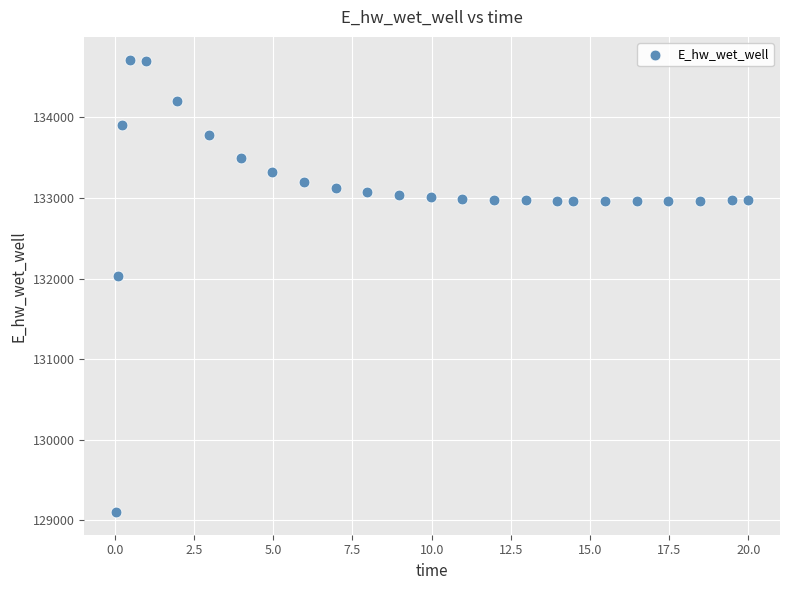

What Y value in the scatter plot is closest to 131910?

132033.0